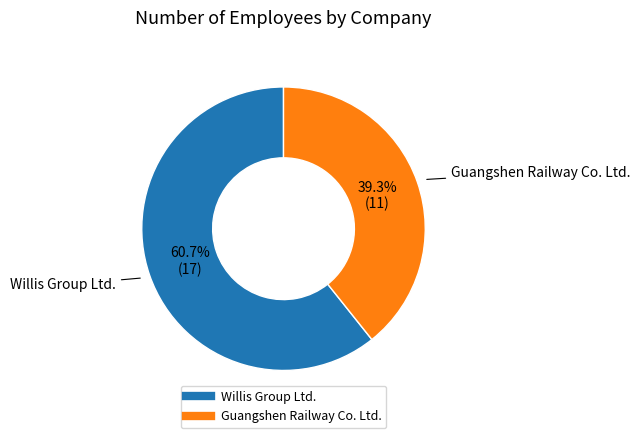

Which has a higher value, Guangshen Railway Co. Ltd. or Willis Group Ltd.?

Willis Group Ltd.